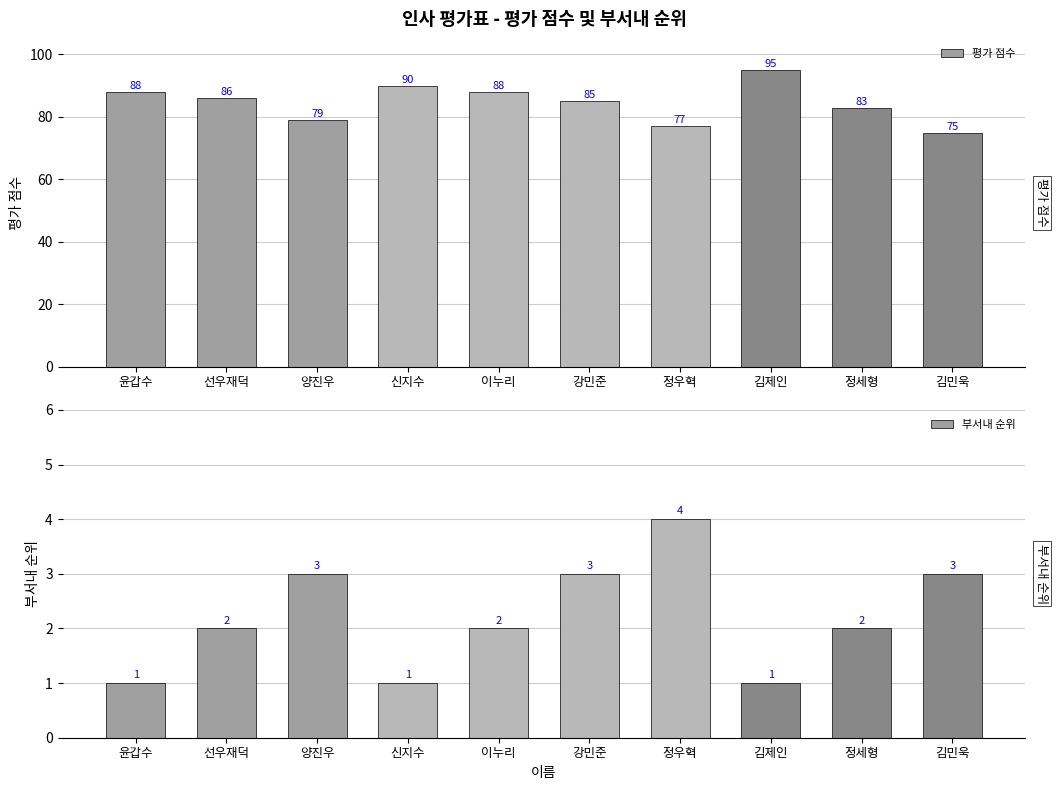

What is the difference between the maximum and minimum values in the 평가 점수 series?

20